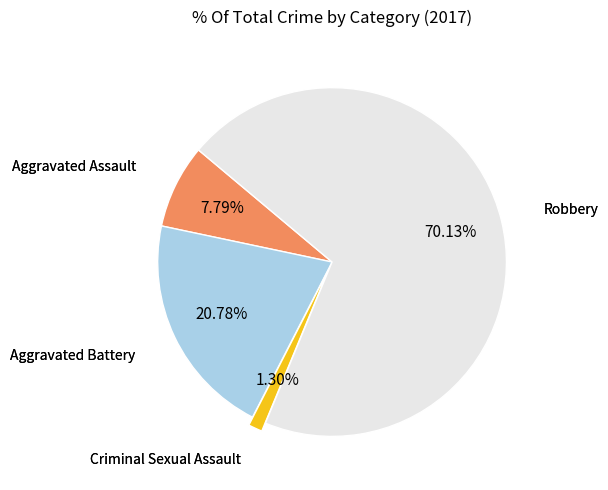

Is there any slice that represents more than half of the pie?

Yes